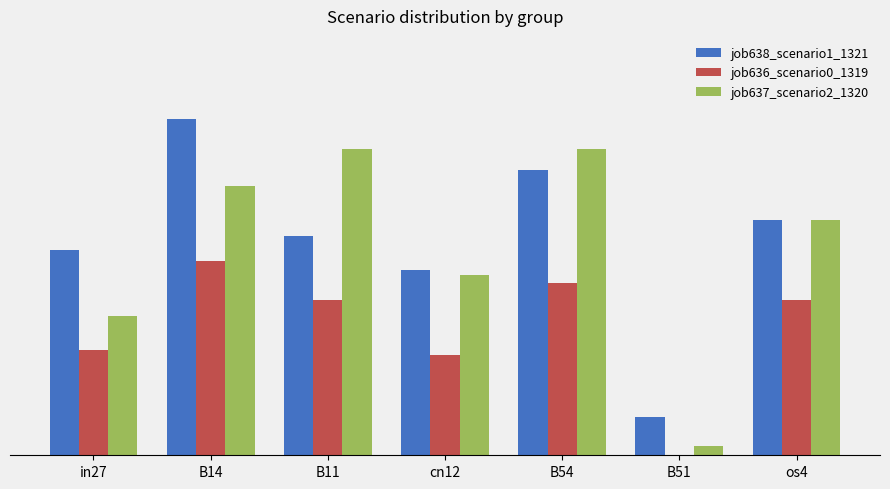

The value of job638_scenario1_1321 at cn12 is 0.6. True or false?

False